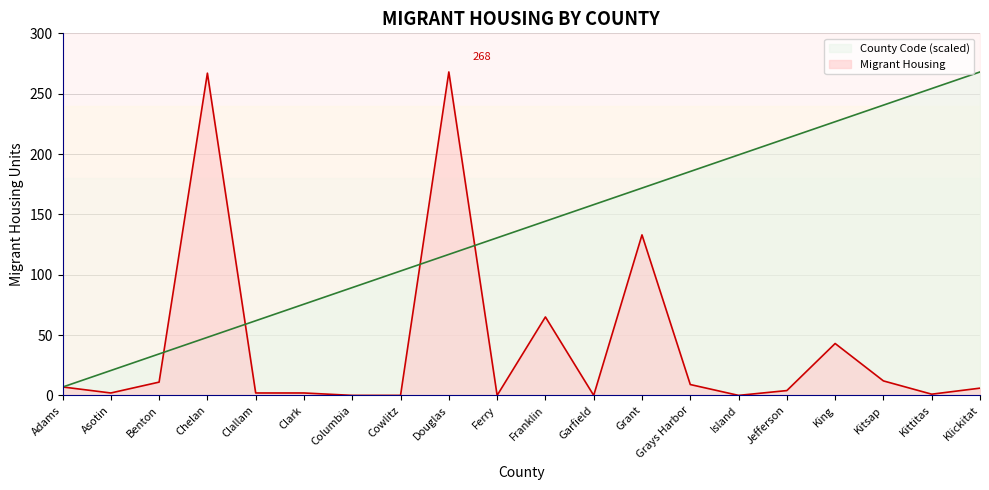

How many intersections are there between Migrant Housing and County Code?

5